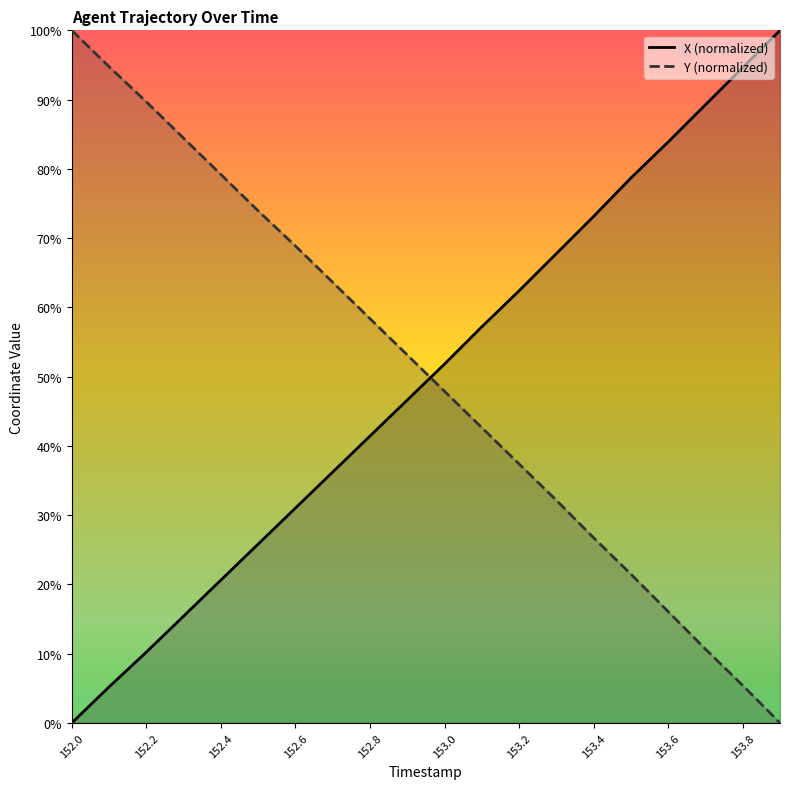

At 153.4, list the series in order from largest to smallest.

X (normalized), Y (normalized)